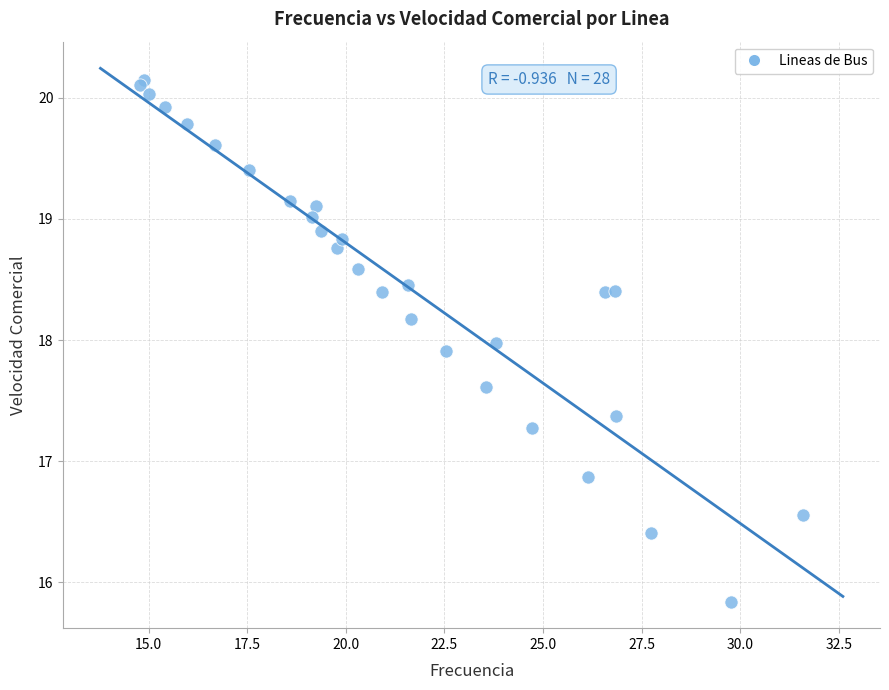

What Y value in the scatter plot is closest to 17?

16.9